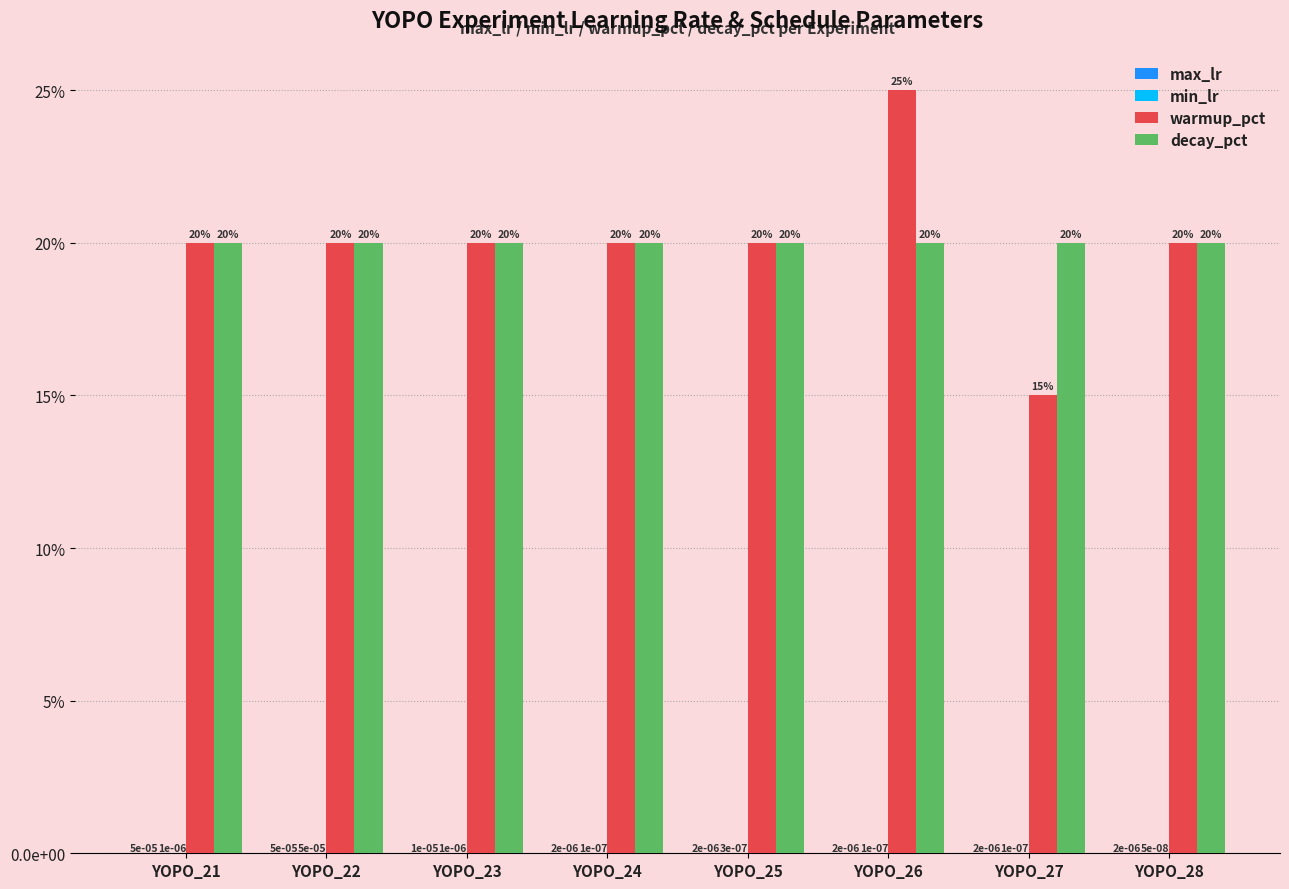

Does the chart contain stacked bars?

No